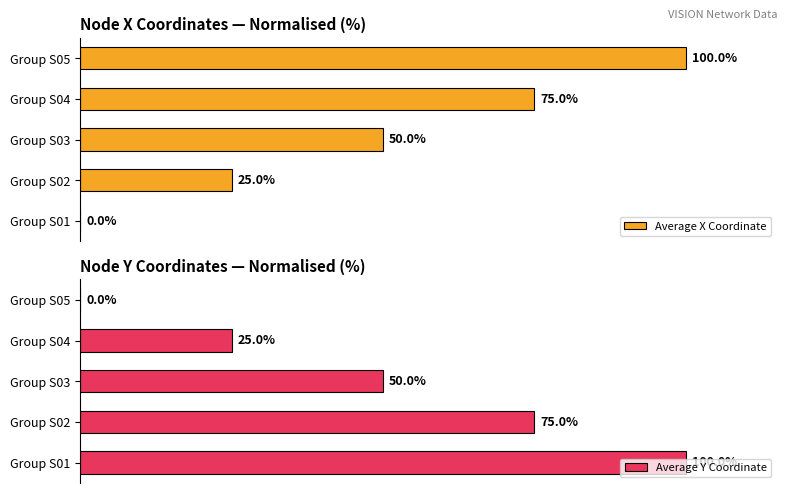

Is the value of Average Y Coordinate at Group S04 greater than the value of Average X Coordinate at Group S05?

No